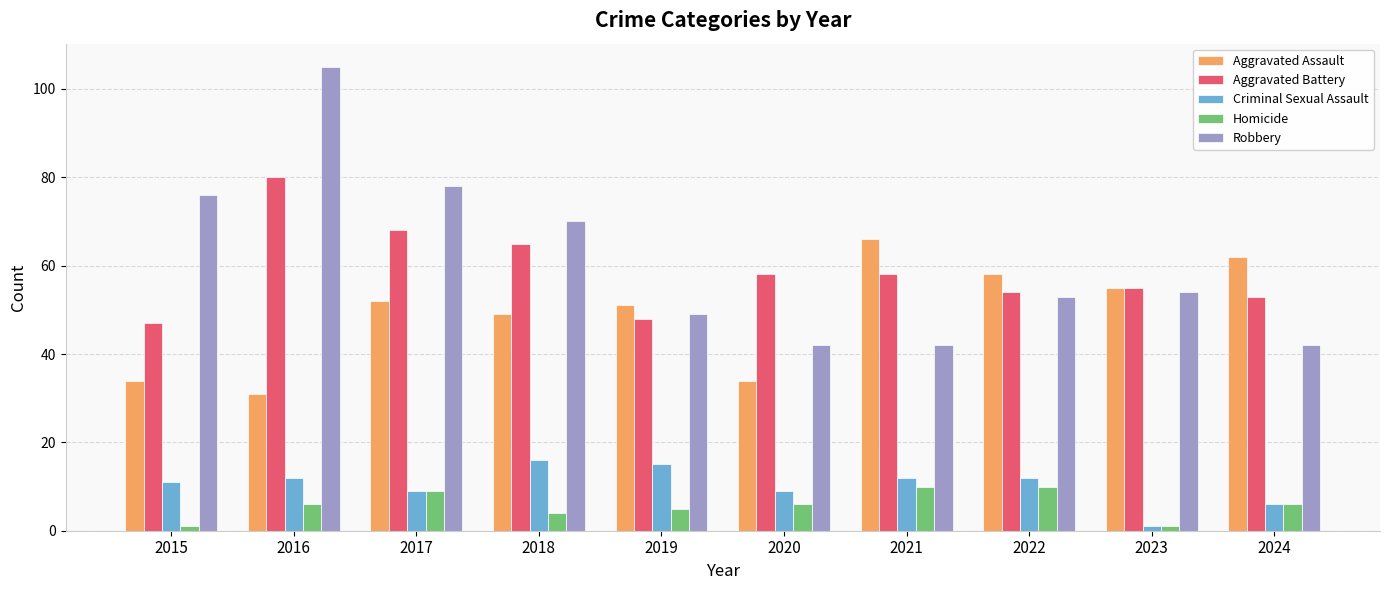

Rank the series at 2021 from highest to lowest value.

Aggravated Assault, Aggravated Battery, Robbery, Criminal Sexual Assault, Homicide